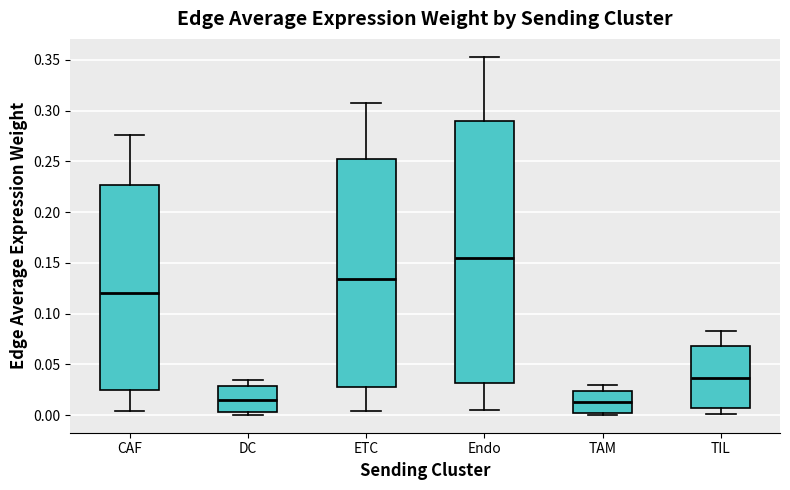

Reading left to right, read every box against the y-axis: the position of its median line, the range the box covers, and the ends of its whiskers. The values are not printed on the chart, so give them approximately, as read against the axis.

CAF: median 0.120, box 0.025 to 0.225, whiskers 0.005 to 0.275
DC: median 0.015, box 0.005 to 0.030, whiskers 0.000 to 0.035
ETC: median 0.135, box 0.025 to 0.250, whiskers 0.005 to 0.310
Endo: median 0.155, box 0.030 to 0.290, whiskers 0.005 to 0.355
TAM: median 0.015, box 0.005 to 0.025, whiskers 0.000 to 0.030
TIL: median 0.035, box 0.005 to 0.070, whiskers 0.000 to 0.085